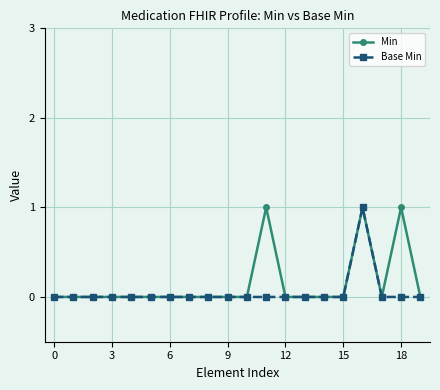

True or false: Base Min and Min intersect in this chart.

False